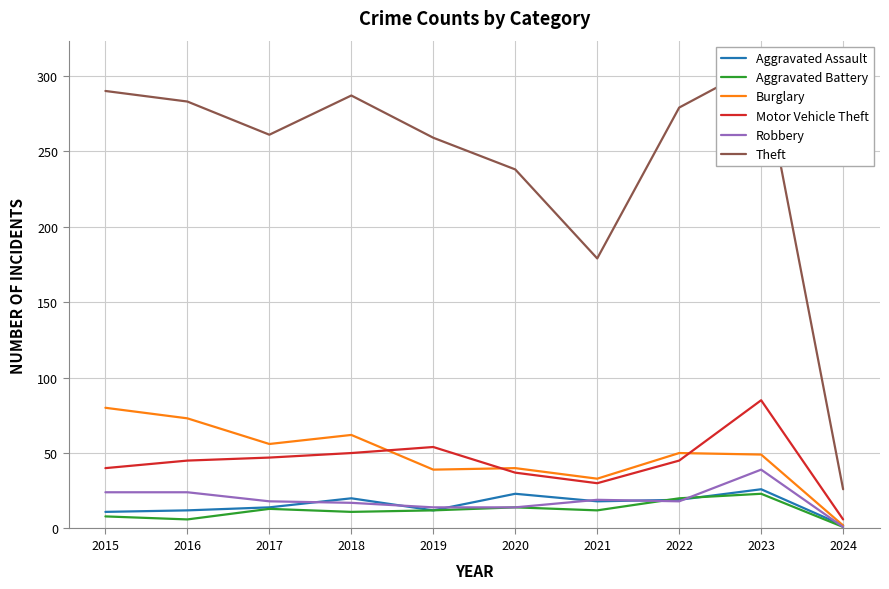

What is the sum of the Burglary values at 2017 and 2023?

105